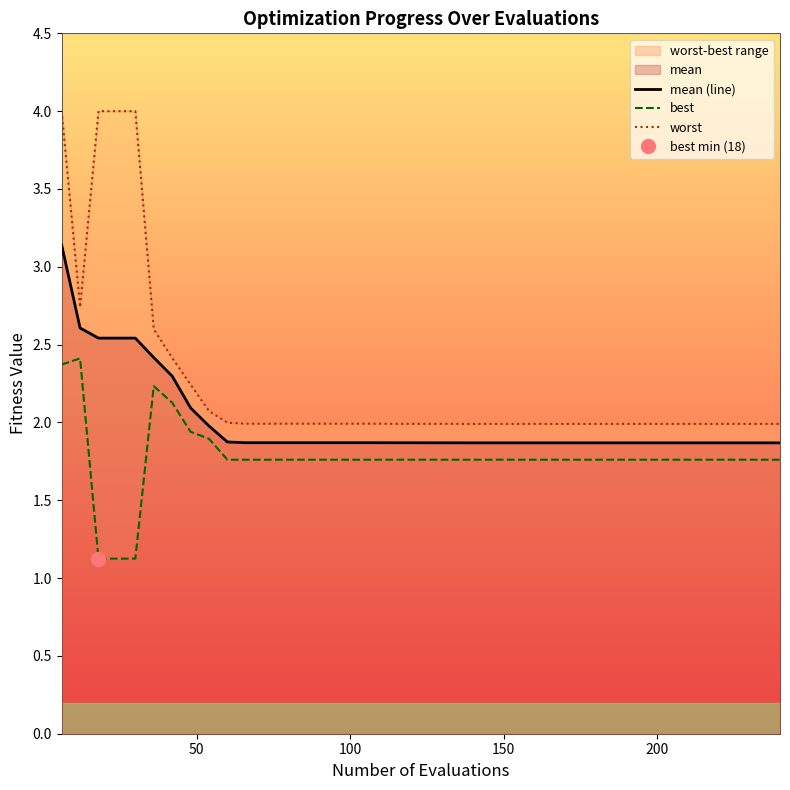

True or false: mean (line) and worst intersect in this chart.

False